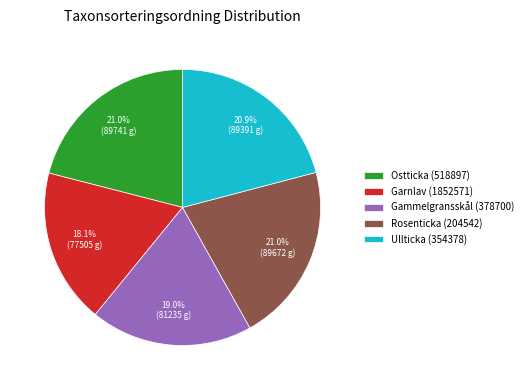

What is the smallest slice in the pie chart?

Garnlav (1852571)